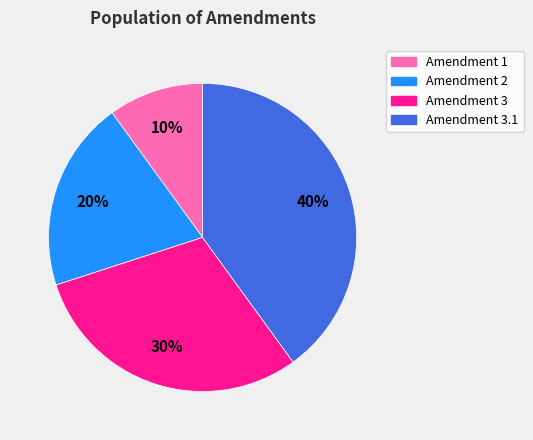

To the nearest percent, what is the difference between the Amendment 2 and Amendment 3 slice percentages?

10%